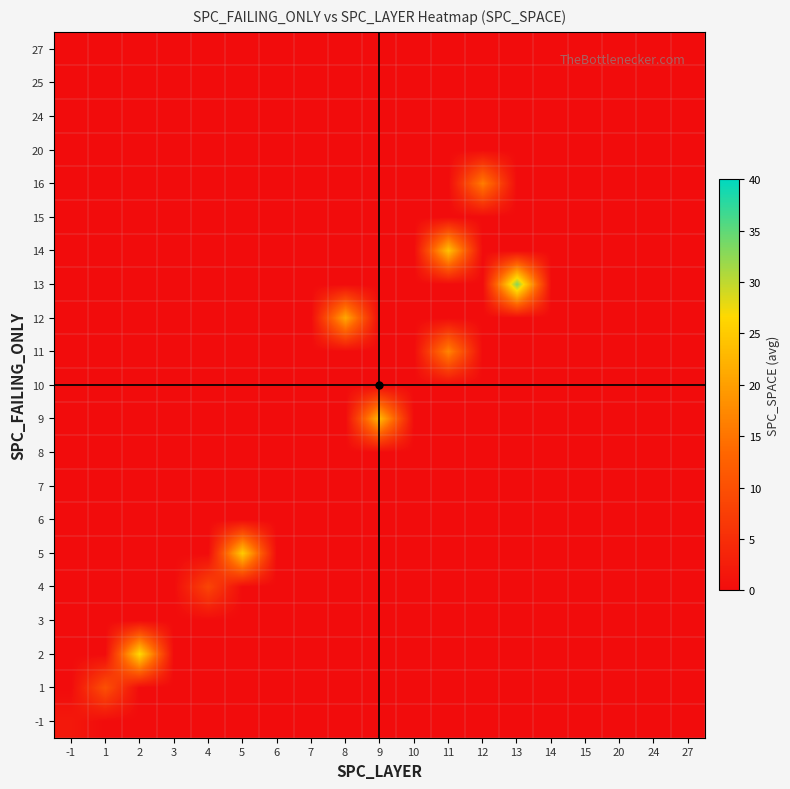

List the series in order of their peak value, highest first.

13, 2, 5, 14, 9, 12, 11, 16, 1, 4, -1, 3, 6, 7, 8, 10, 15, 20, 24, 25, 27